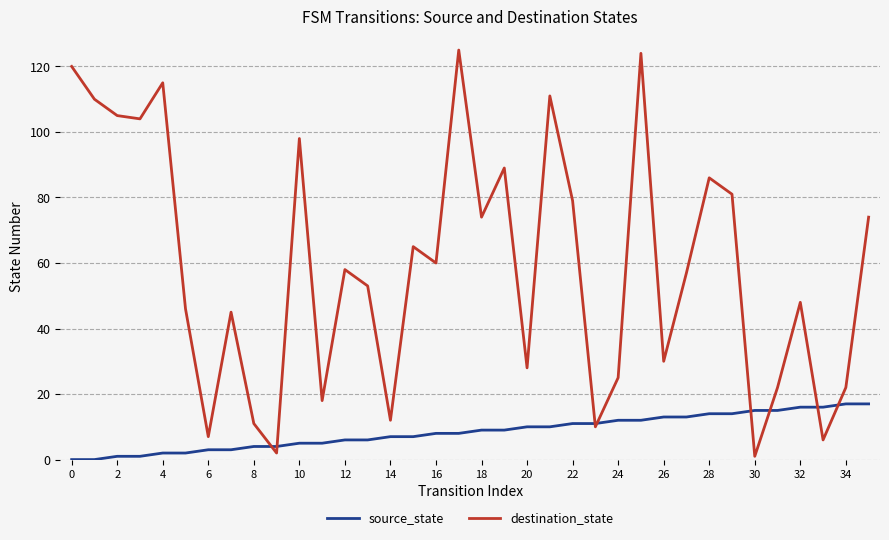

Which series has the largest total across all categories?

destination_state